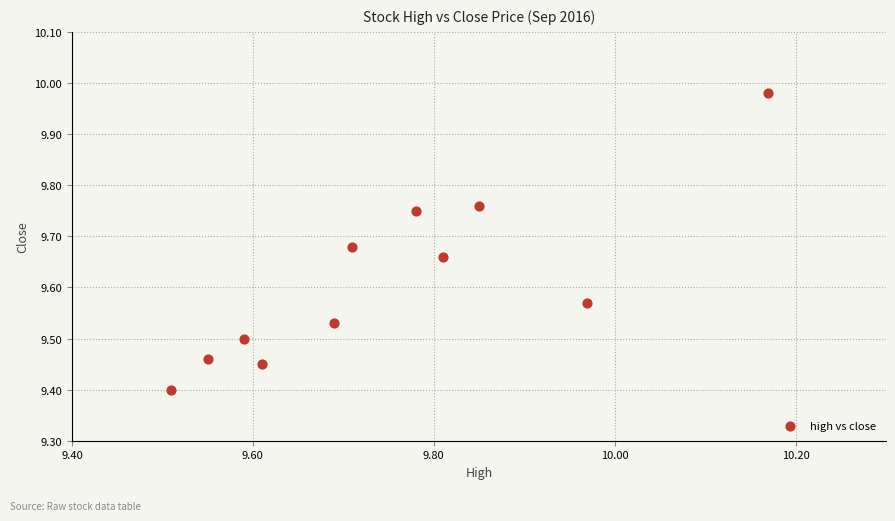

What is the range of Y values (max minus min)?

0.6